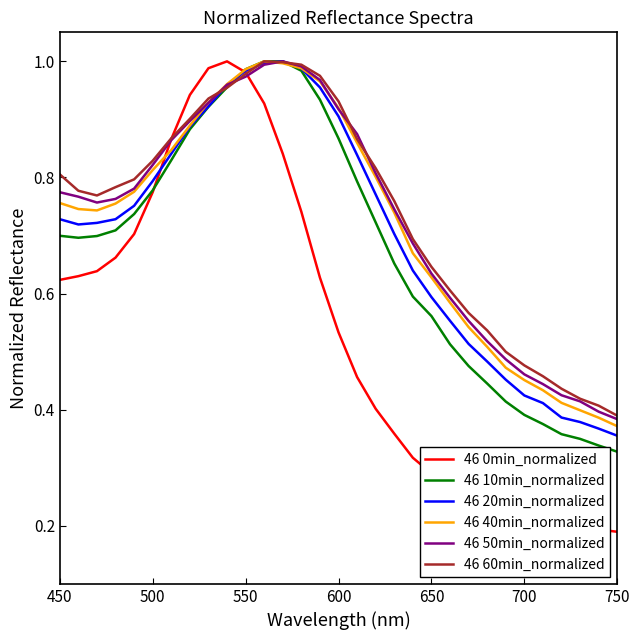

Which series has the largest range (max minus min)?

46 0min_normalized